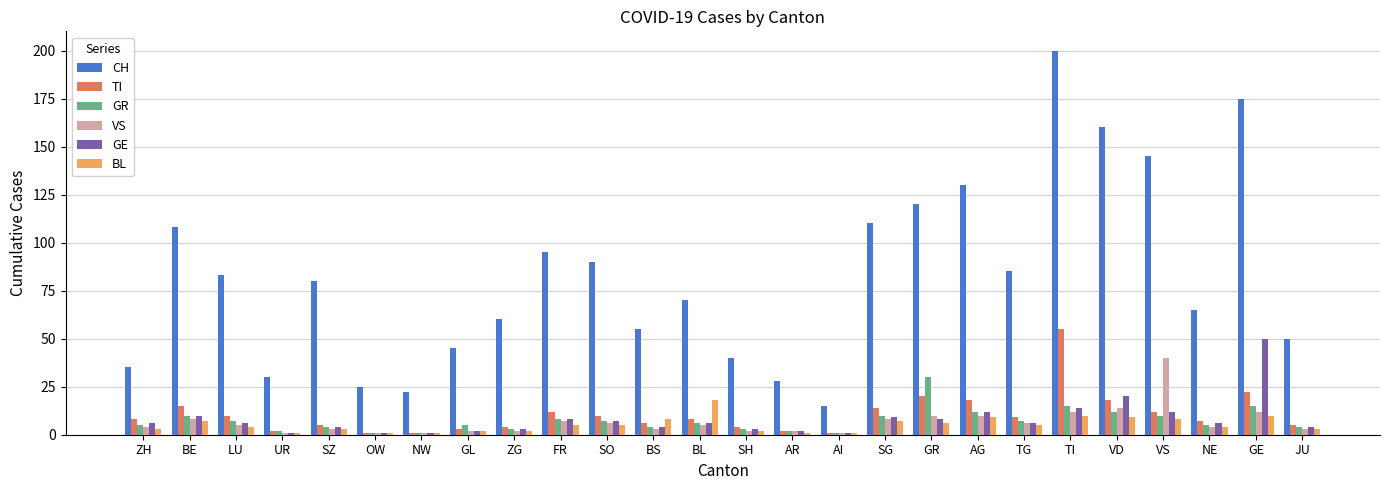

Rank the series by their maximum value, from lowest to highest.

BL, GR, VS, GE, TI, CH